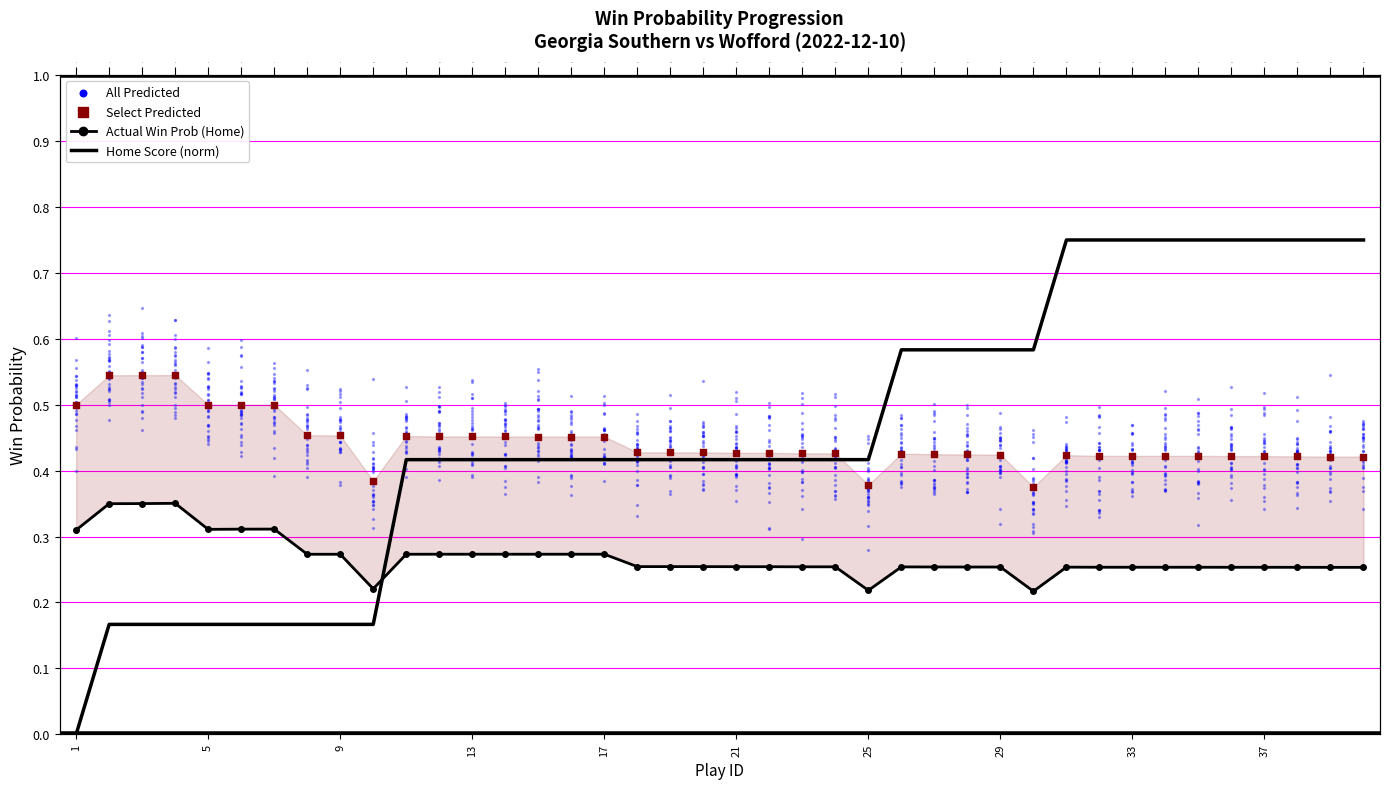

Which series contains the highest Y value?

Home Score (norm)